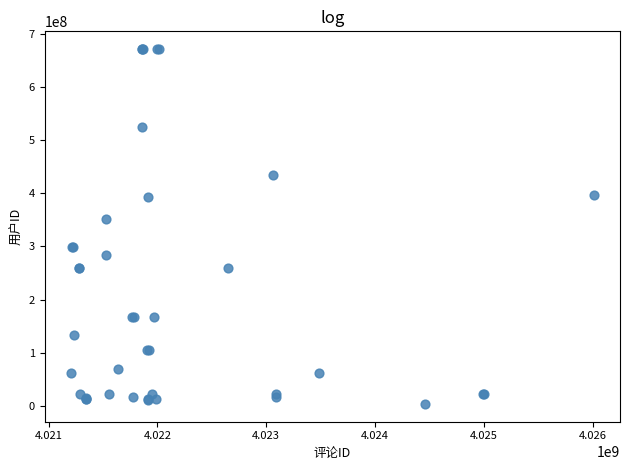

What Y value in the scatter plot is closest to 337460993?

352469439